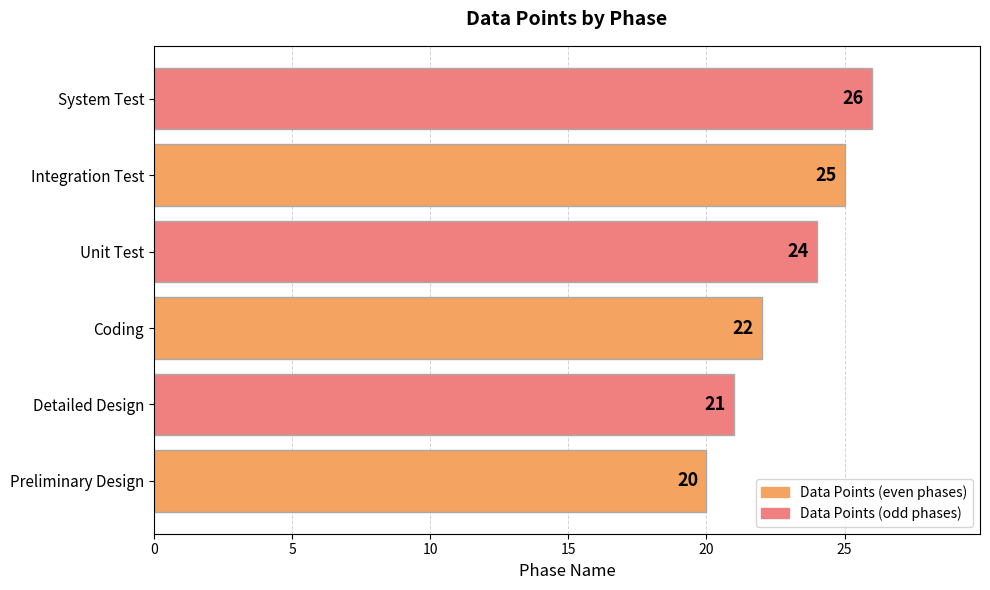

What is the minimum value shown in the chart?

20